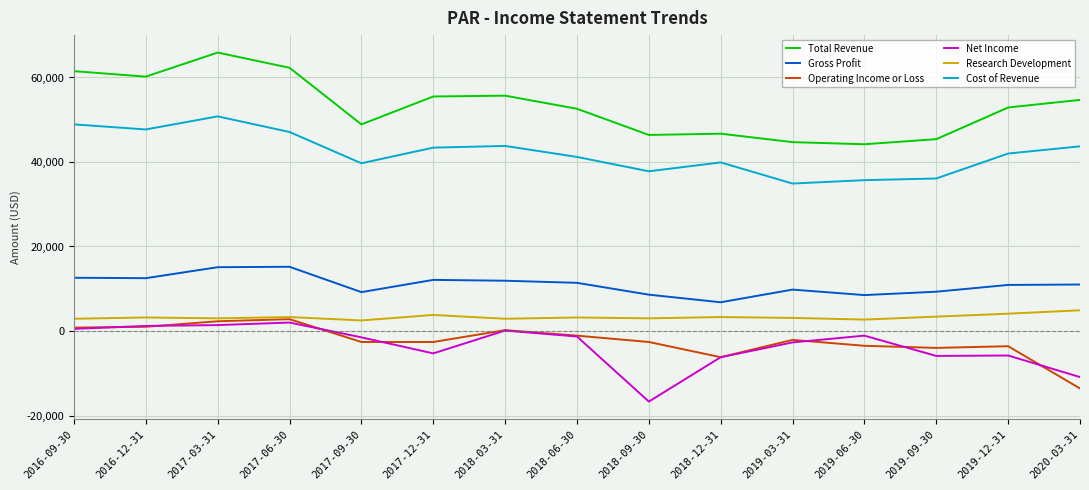

Where is Net Income nearest to the value -7350?

2018-12-31